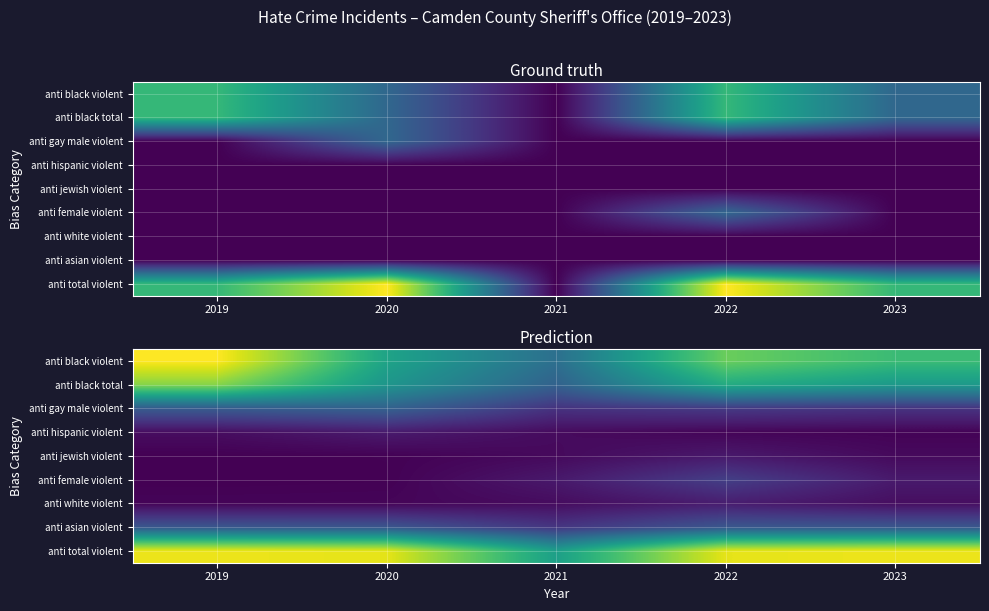

What is the average value of the anti hispanic violent series?

0.1